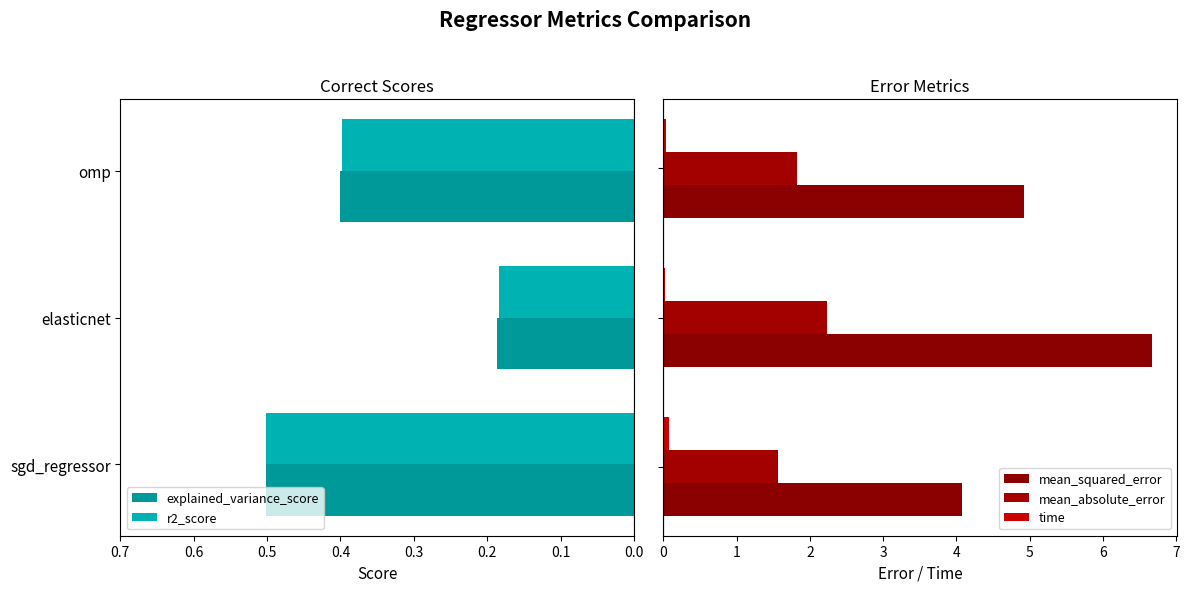

Are the bars horizontal?

Yes